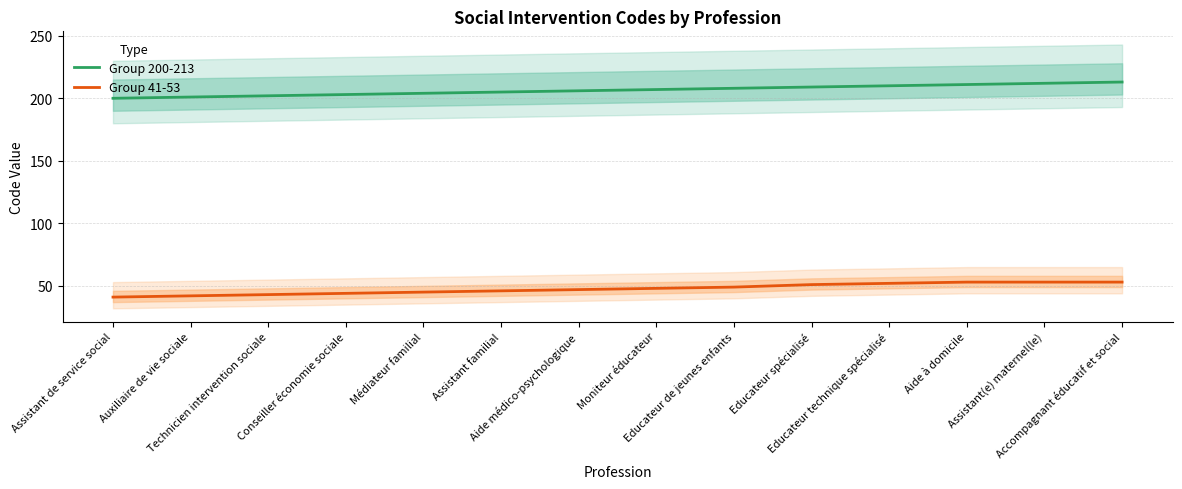

How many series are shown in this chart?

2